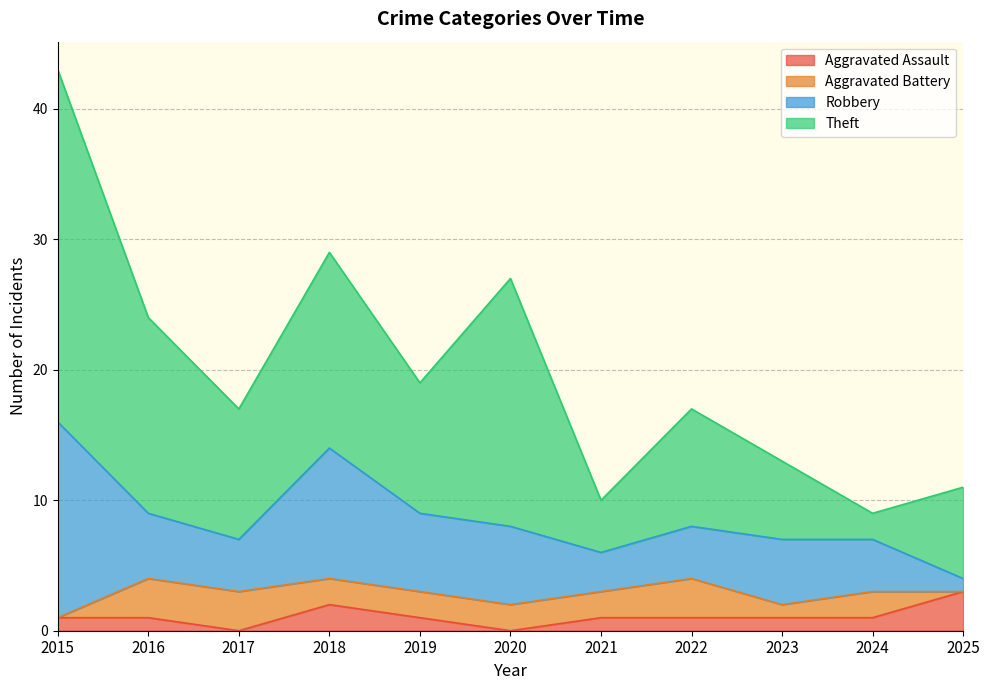

Which series ends up on top after the final intersection of Theft and Robbery?

Theft